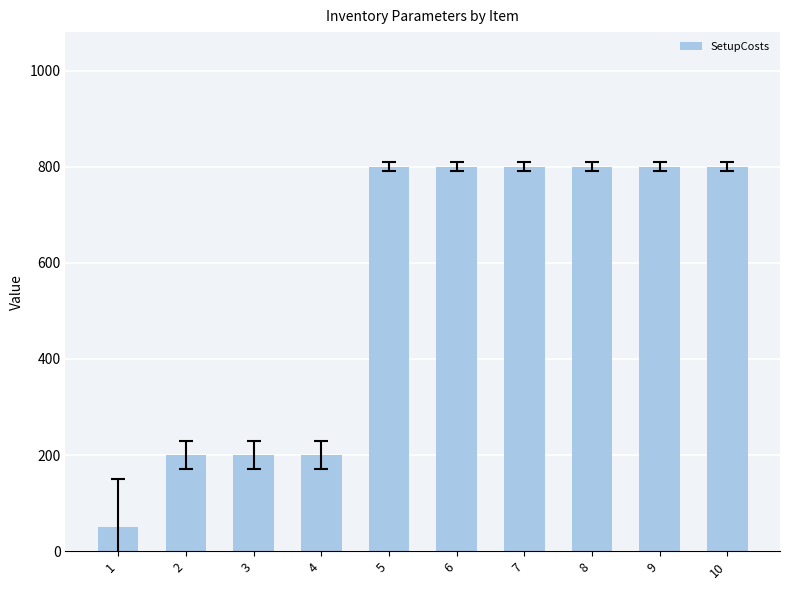

How many bars are there in total?

10